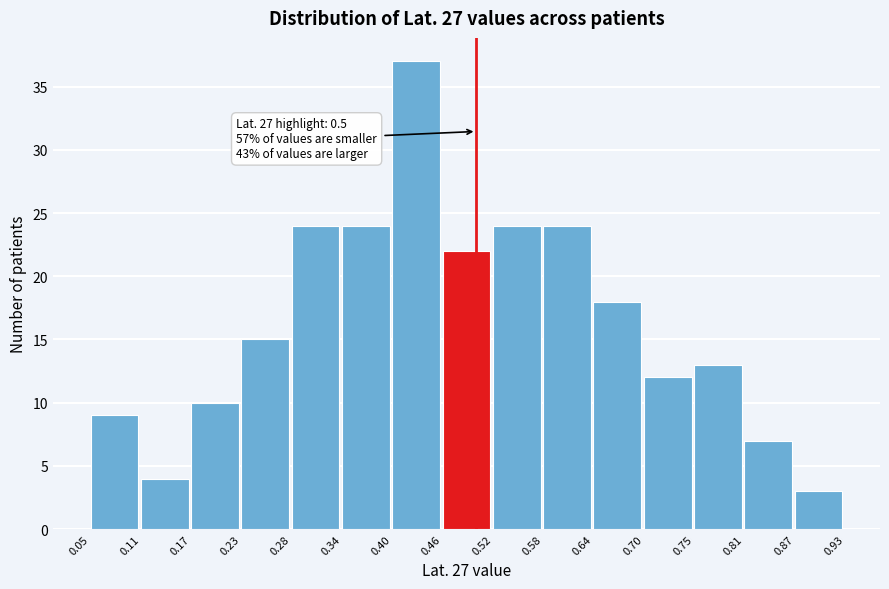

Which range on the x-axis has the tallest bar?

0.40 to 0.46